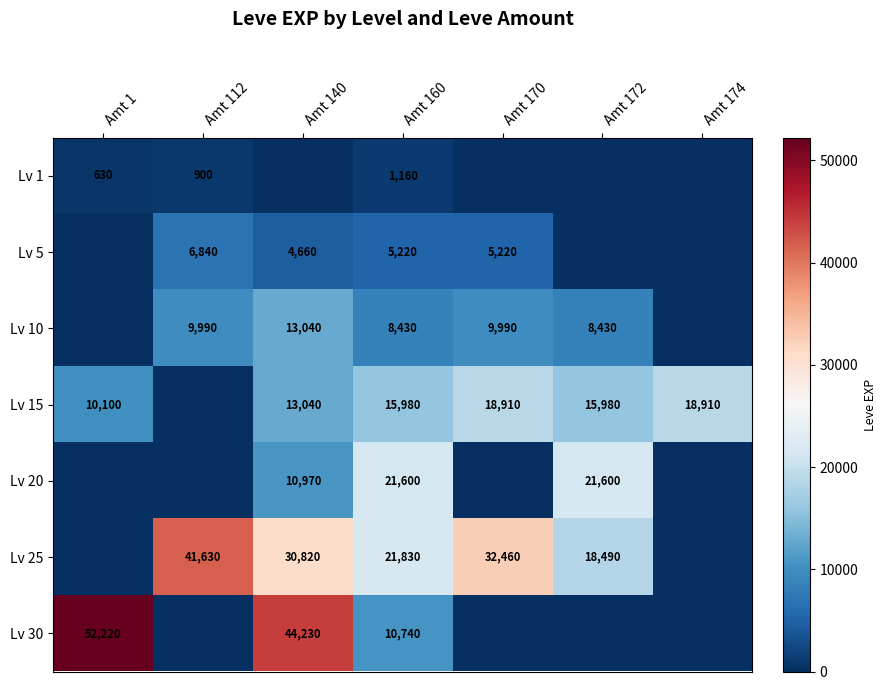

At which category is the sum across all series the highest?

Amt 140